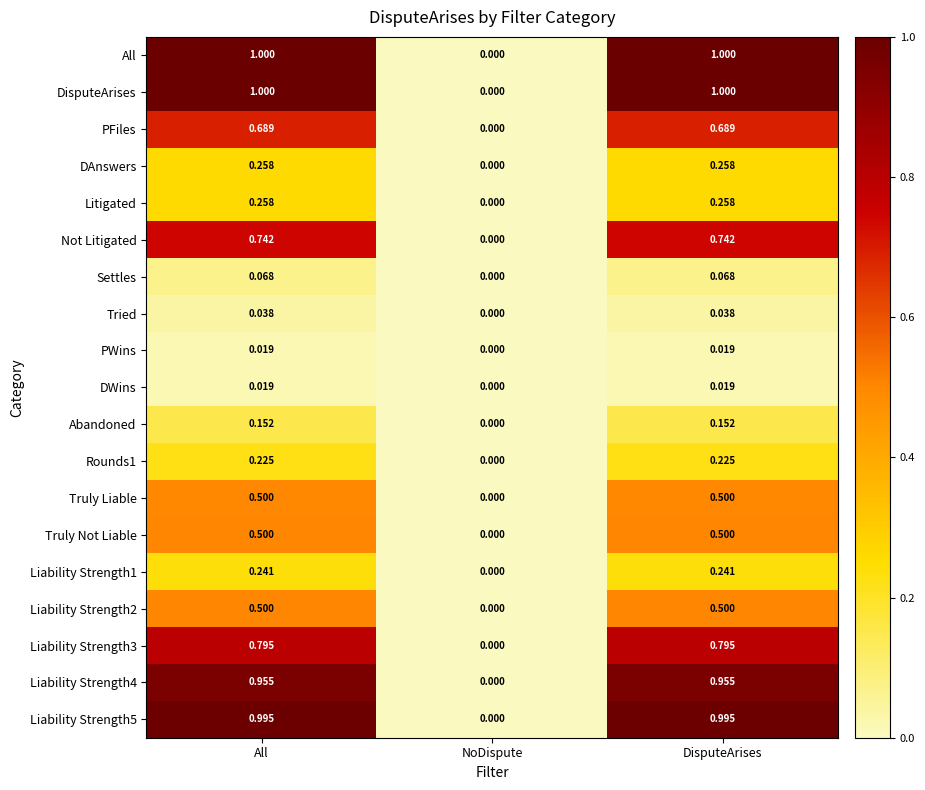

Which category has the lowest value in the PWins series?

NoDispute